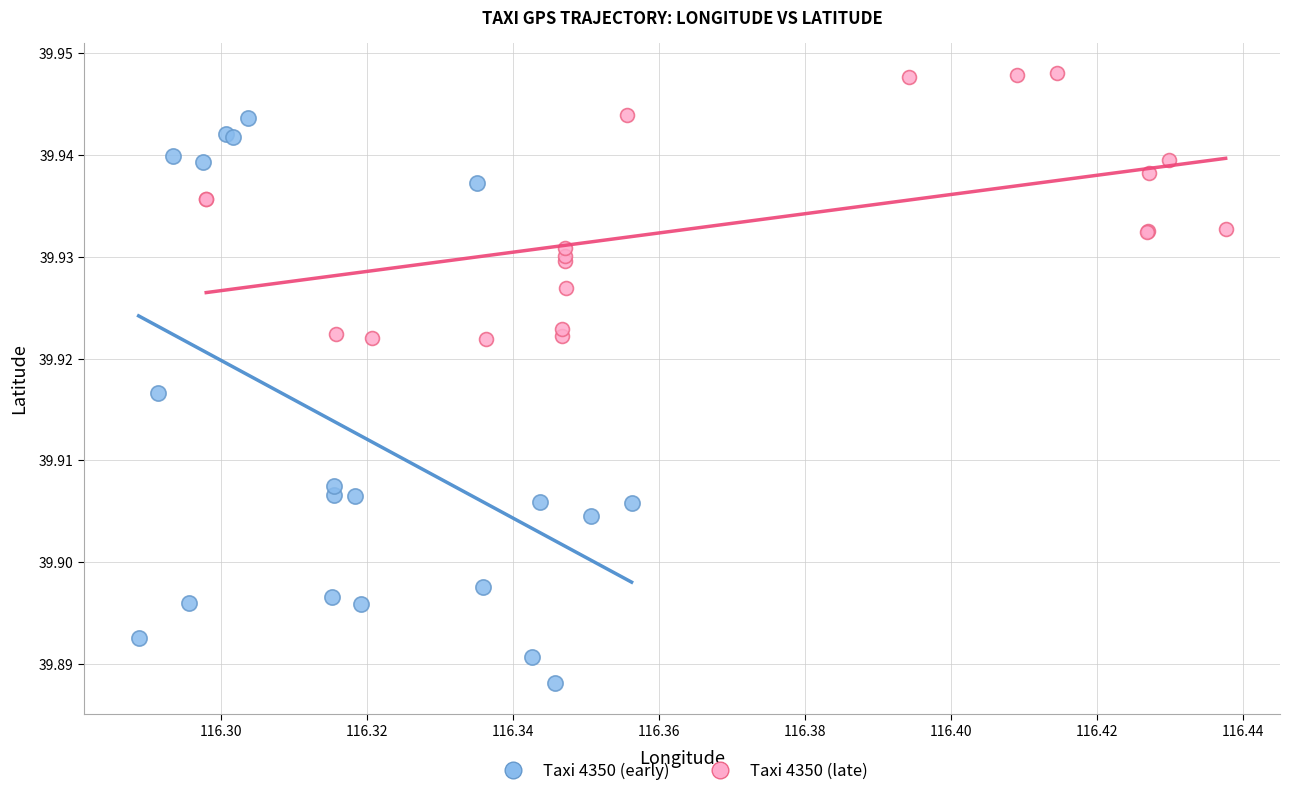

Which series contains the lowest Y value?

Taxi 4350 (early)